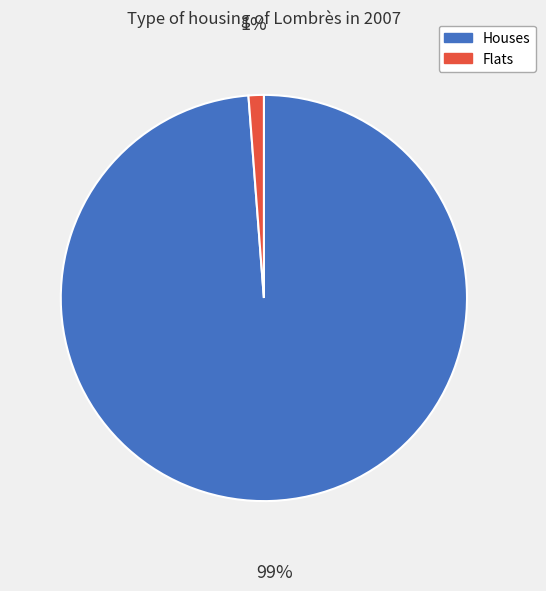

Count the number of slices in the pie.

2